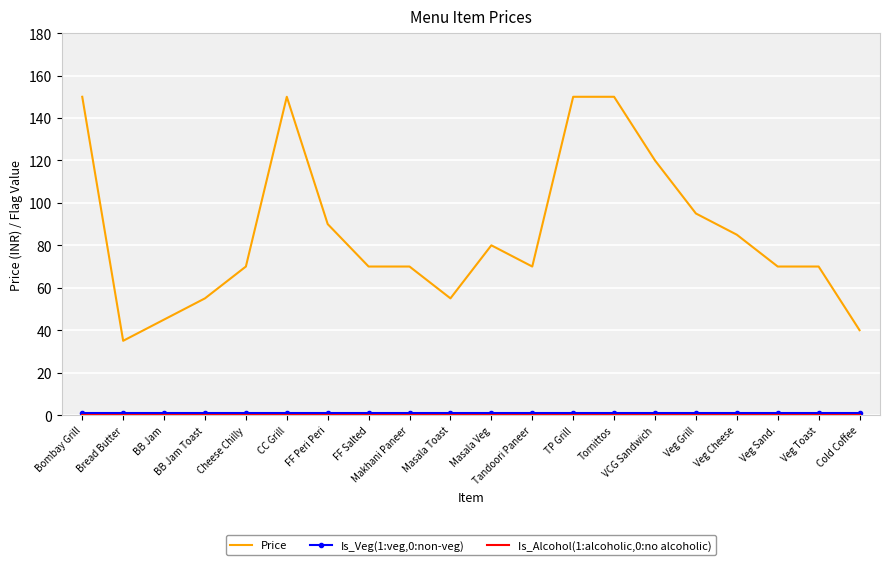

Which series has the widest spread of values?

Price